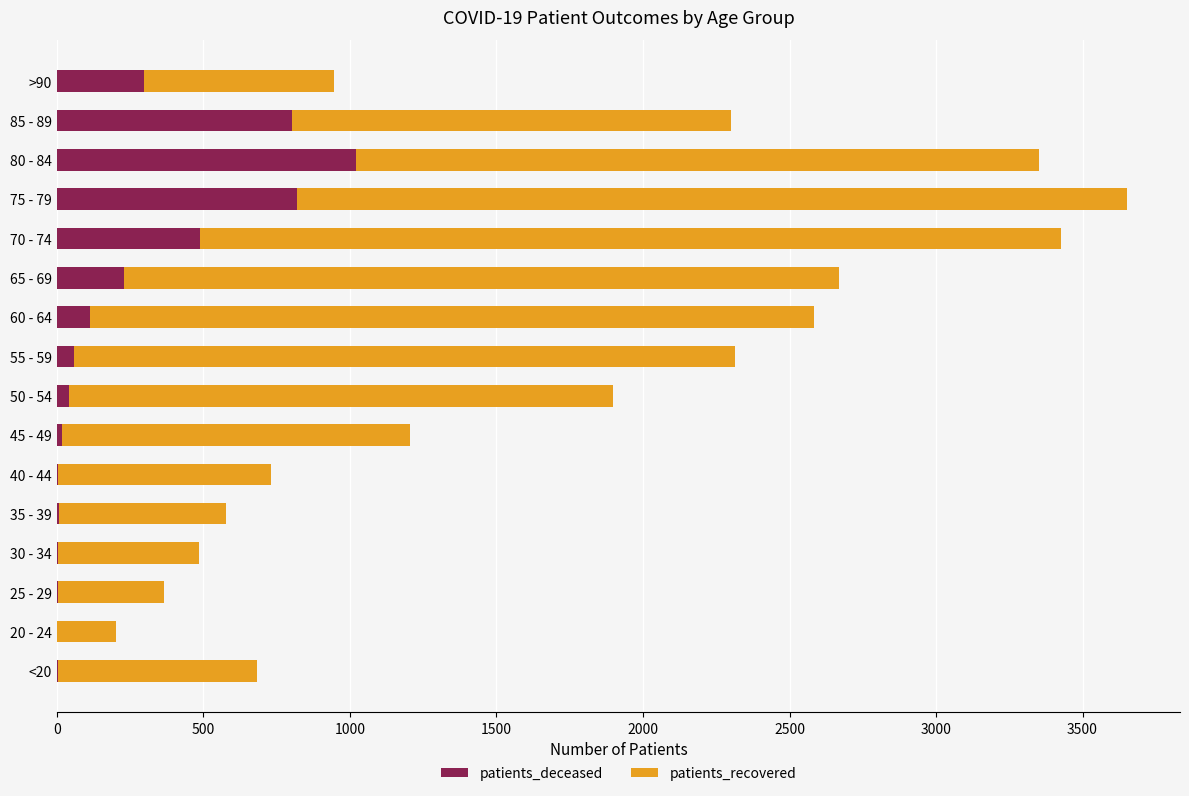

At which category is the sum across all series the highest?

75 - 79